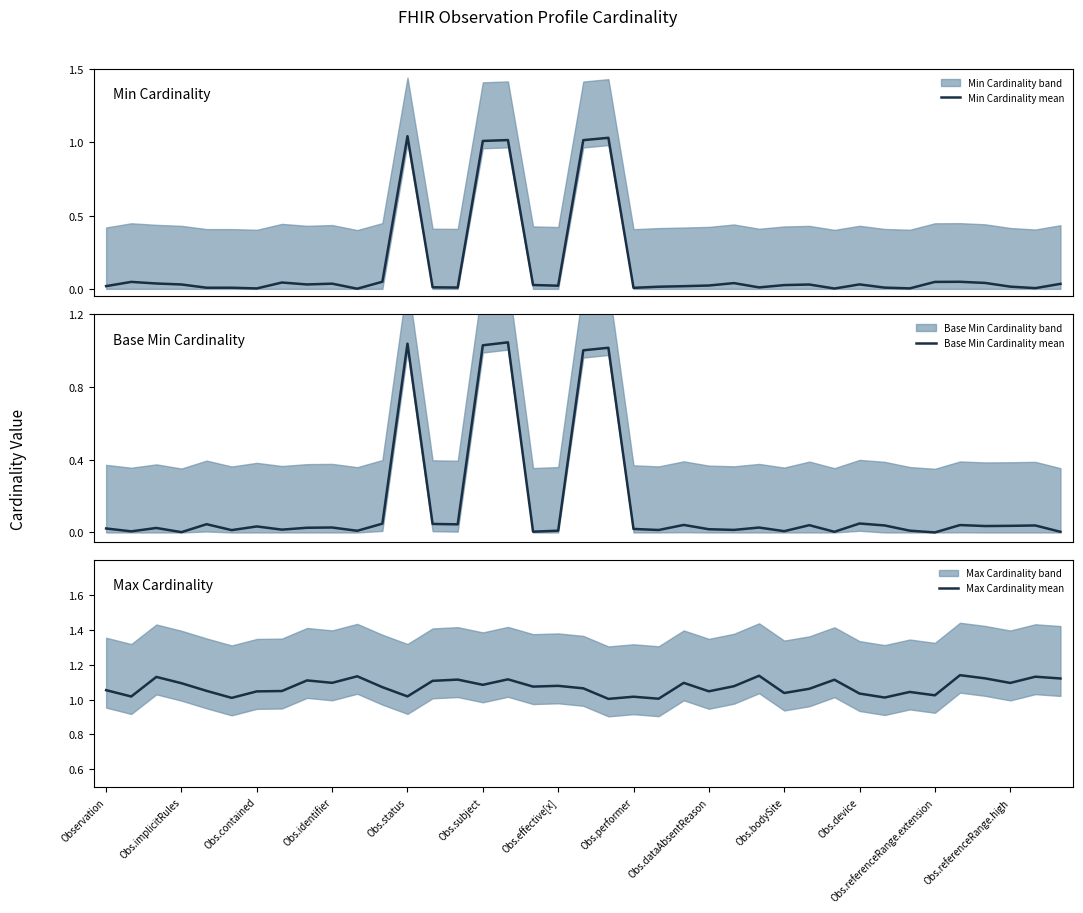

How many interior local valleys does the Base Min Cardinality mean series have?

13